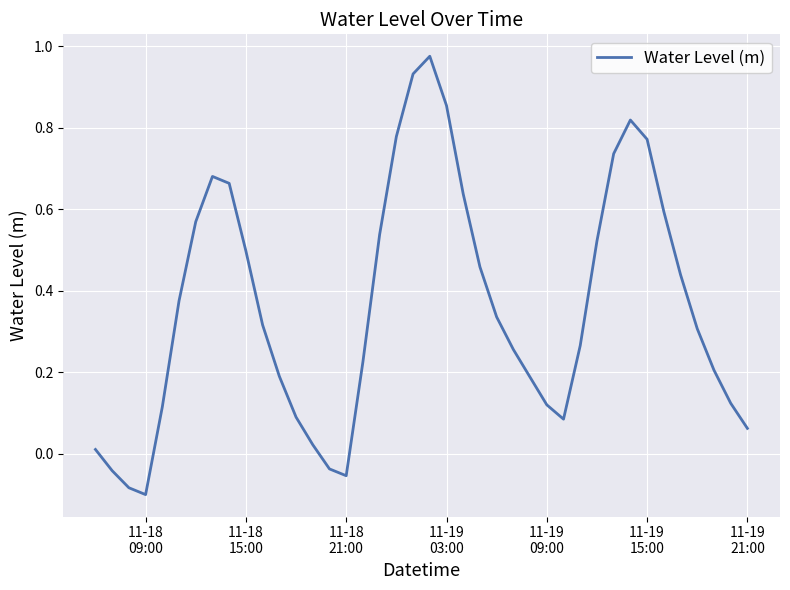

What is the difference between the maximum and minimum values?

1.1